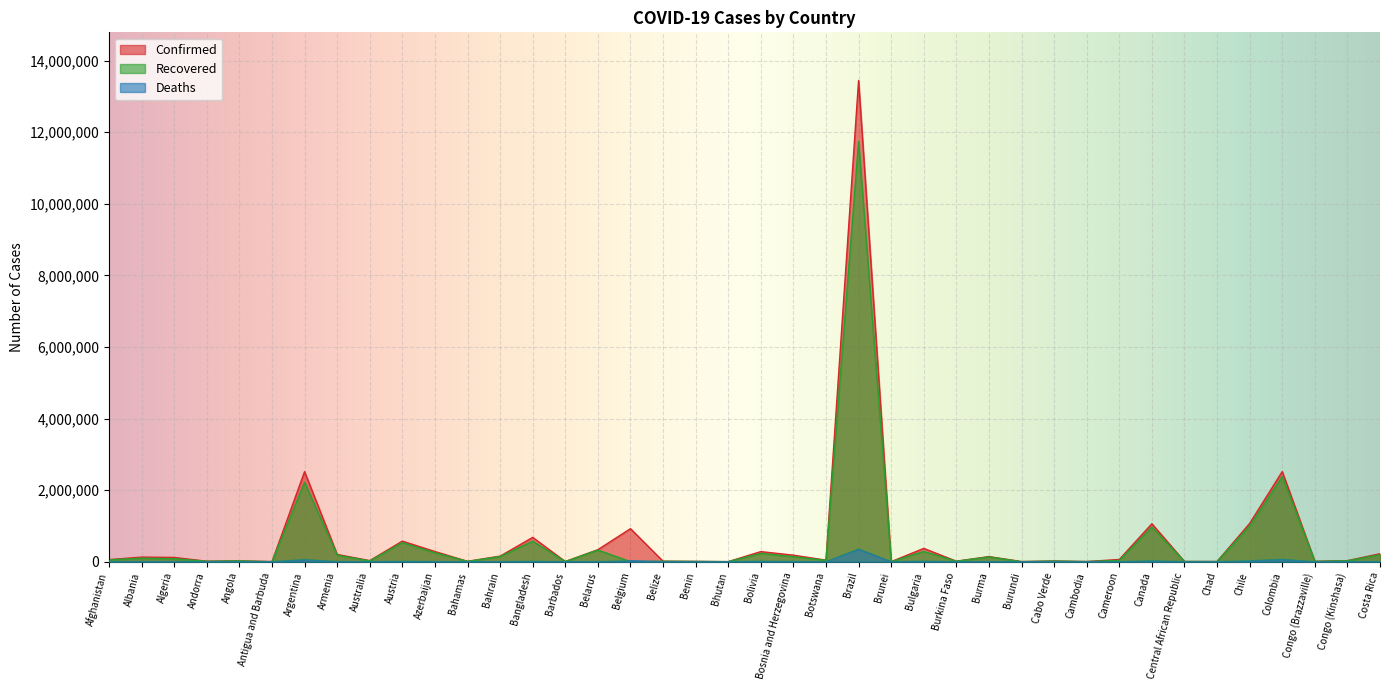

Is it true that Recovered equals 998400 at Chile?

True